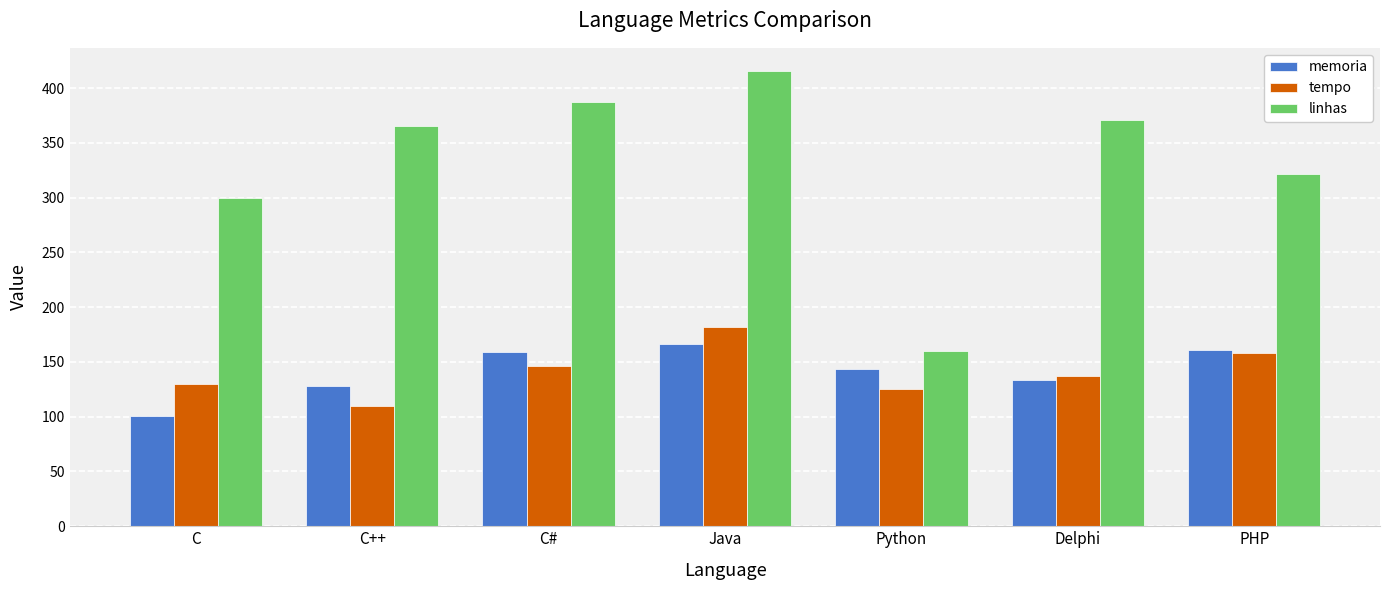

How many categories are shown in the chart?

7